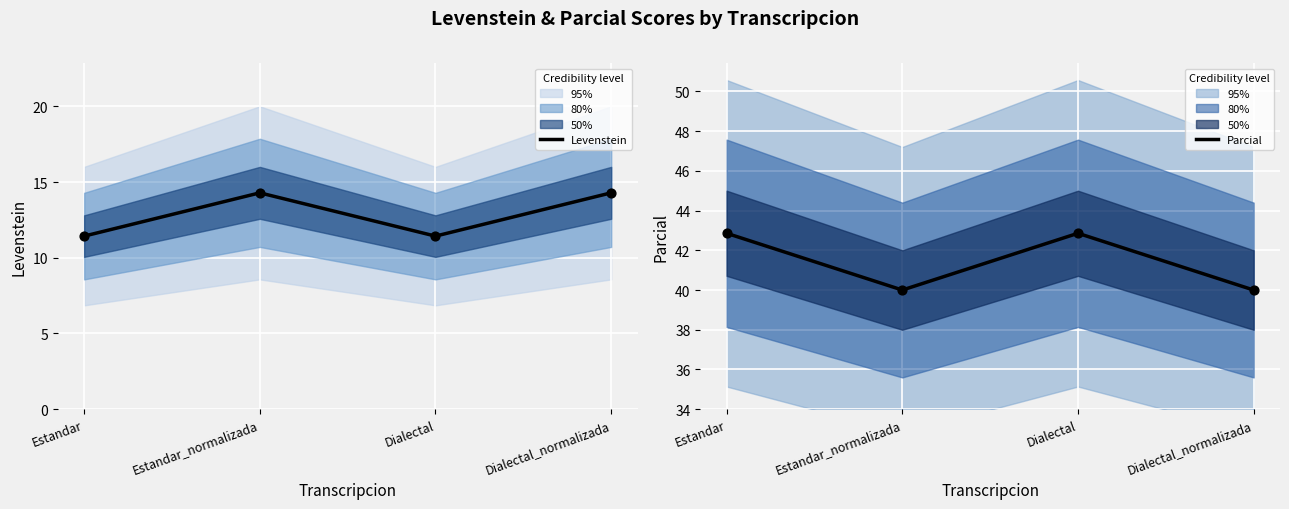

Which series reaches the maximum Y coordinate?

Parcial